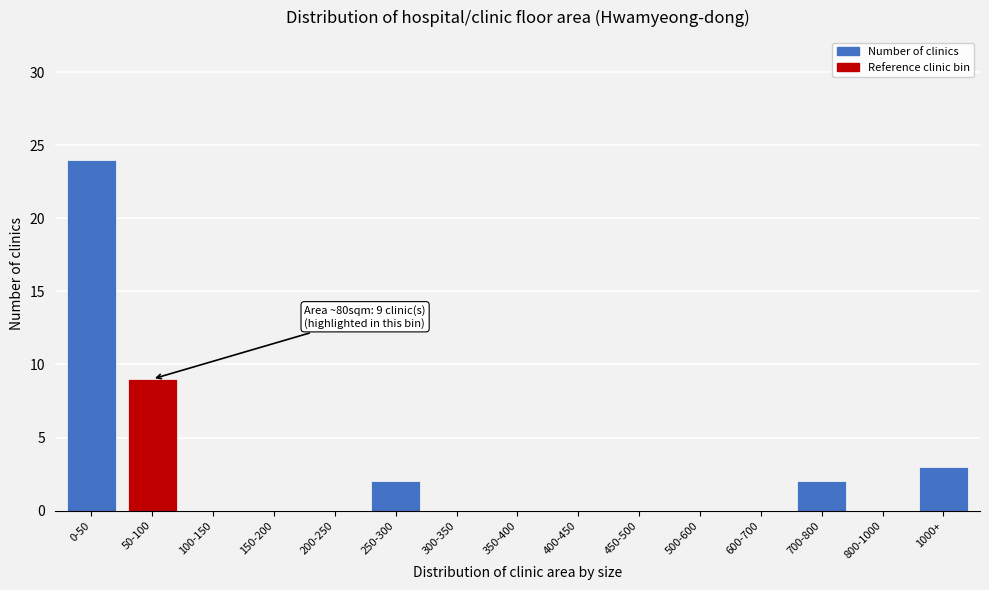

Reading left to right, transcribe all the data shown in this chart.

0-50=24	50-100=9	100-150=0	150-200=0	200-250=0	250-300=2	300-350=0	350-400=0	400-450=0	450-500=0	500-600=0	600-700=0	700-800=2	800-1000=0	1000+=3